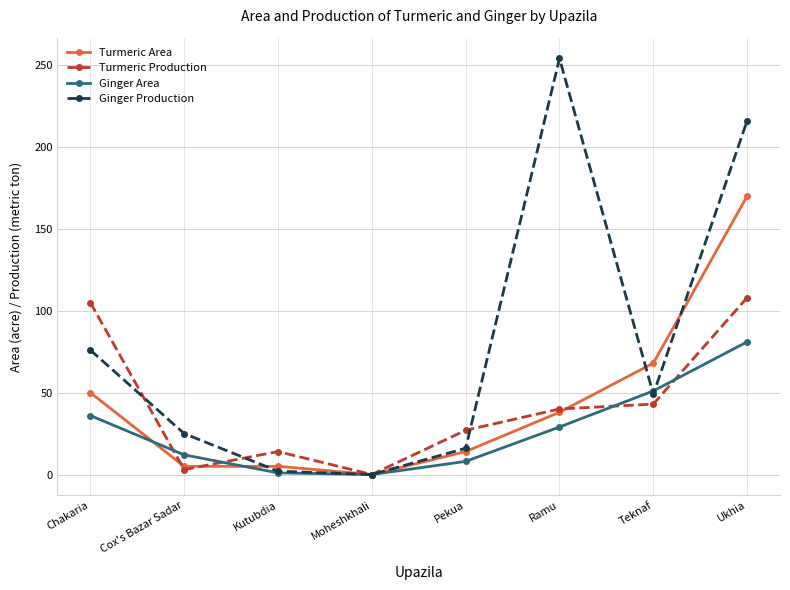

What is the label of the 5th point from the right?

Moheshkhali